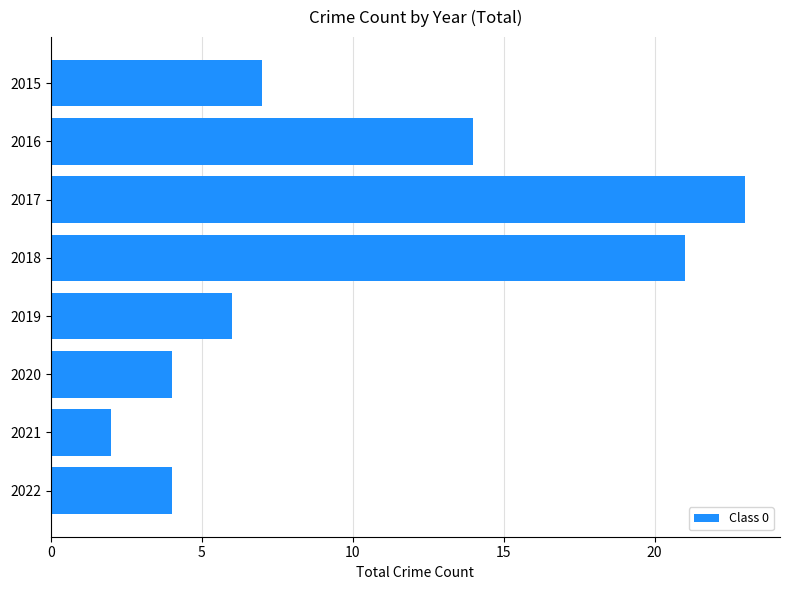

How many data points does each series have?

8